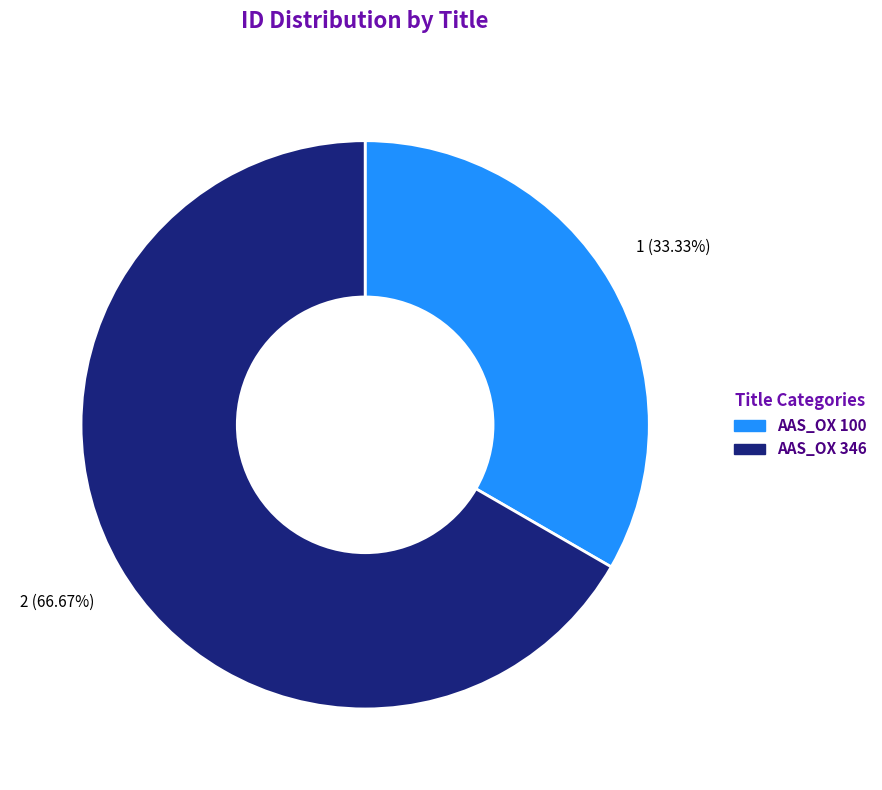

Do AAS_OX 346 and AAS_OX 100 together represent more than half of the pie?

Yes